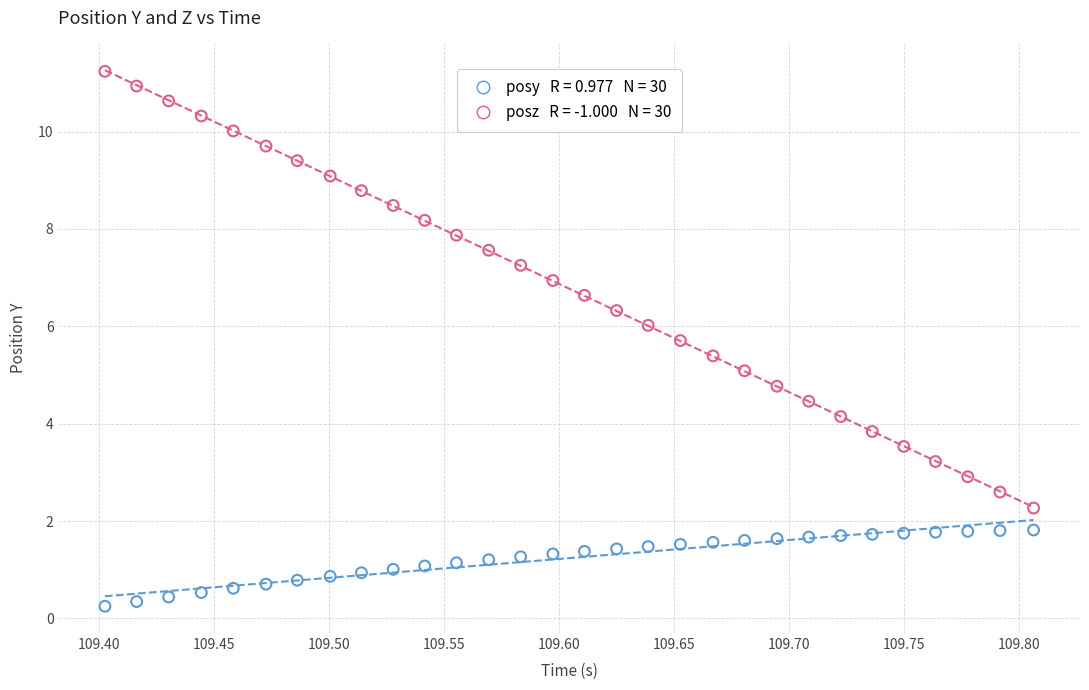

Across all data points, what is the range of Y values (max minus min)?

11.0